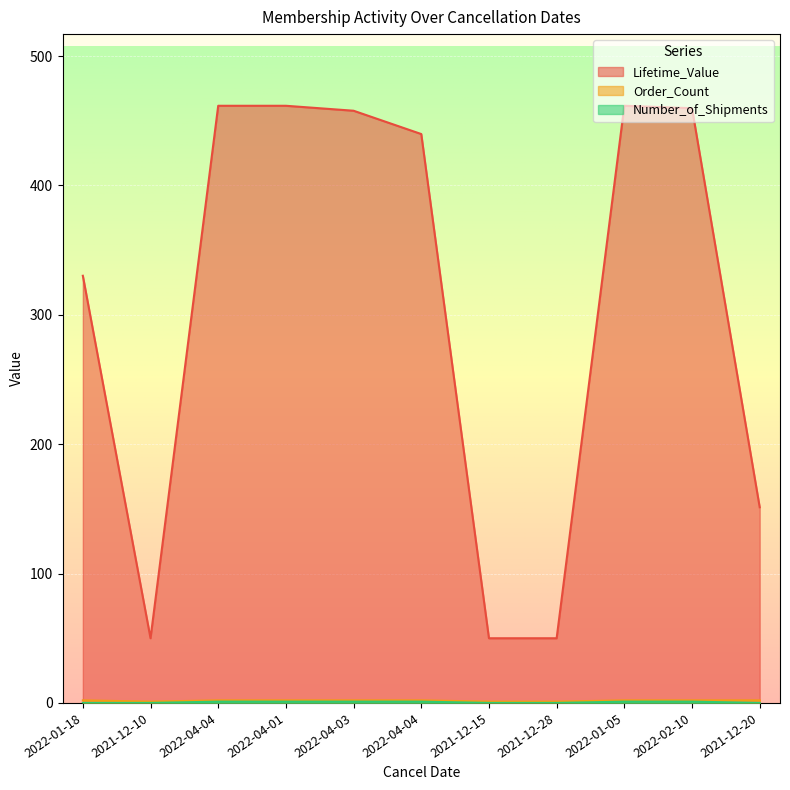

What are all the series names shown in the legend?

Lifetime_Value, Order_Count, Number_of_Shipments